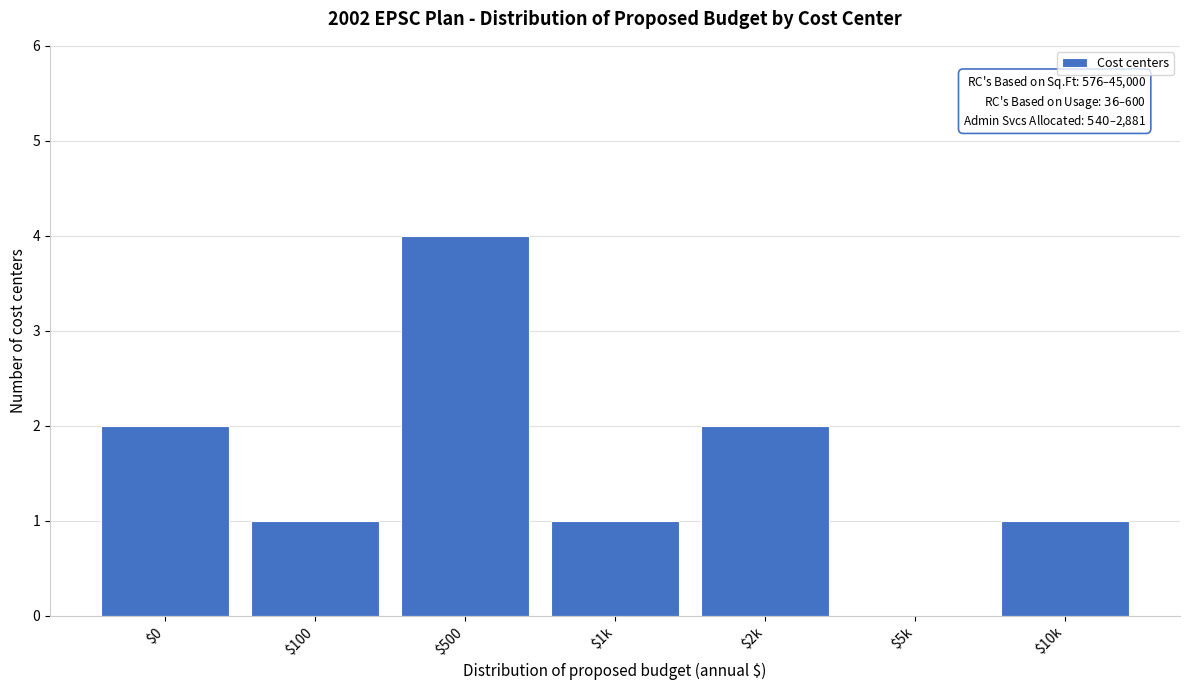

True or false: the data shows 1 at $1k.

True